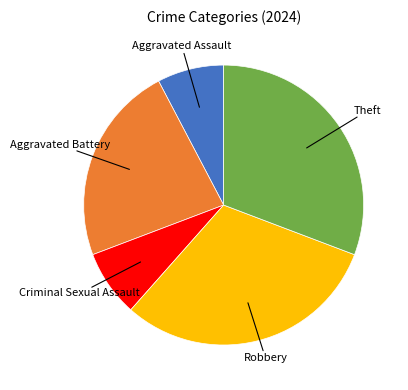

Is there a majority slice in this chart?

No